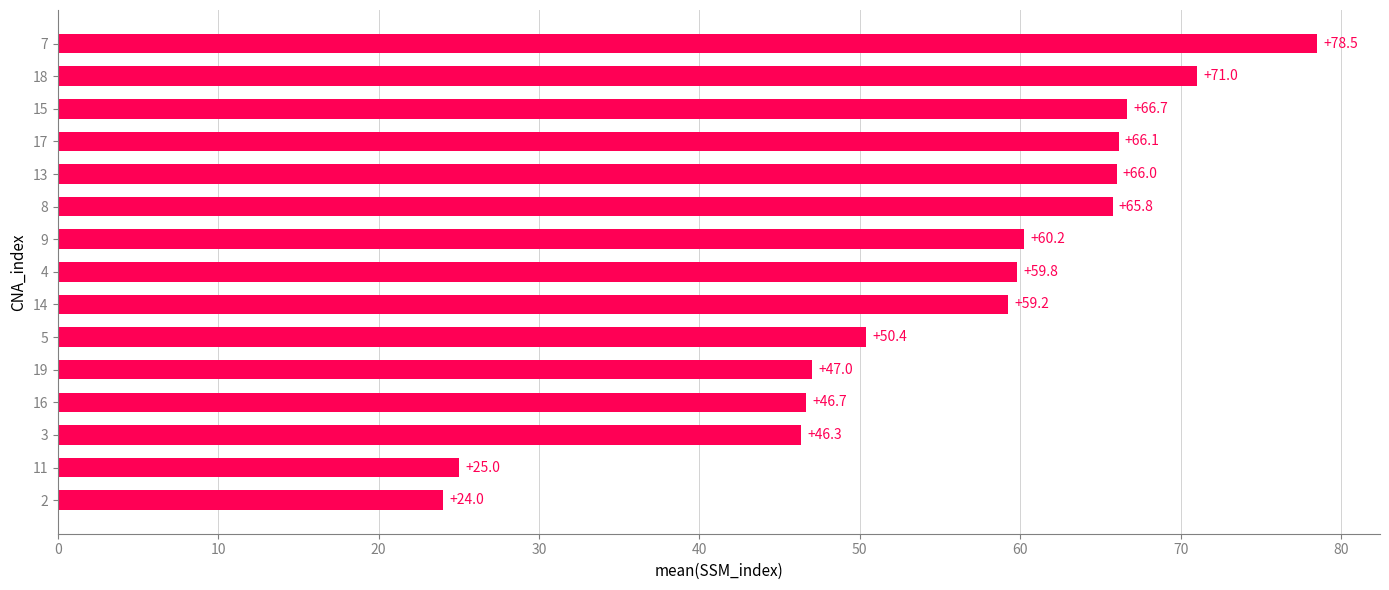

The value at 13 is 14.1. True or false?

False